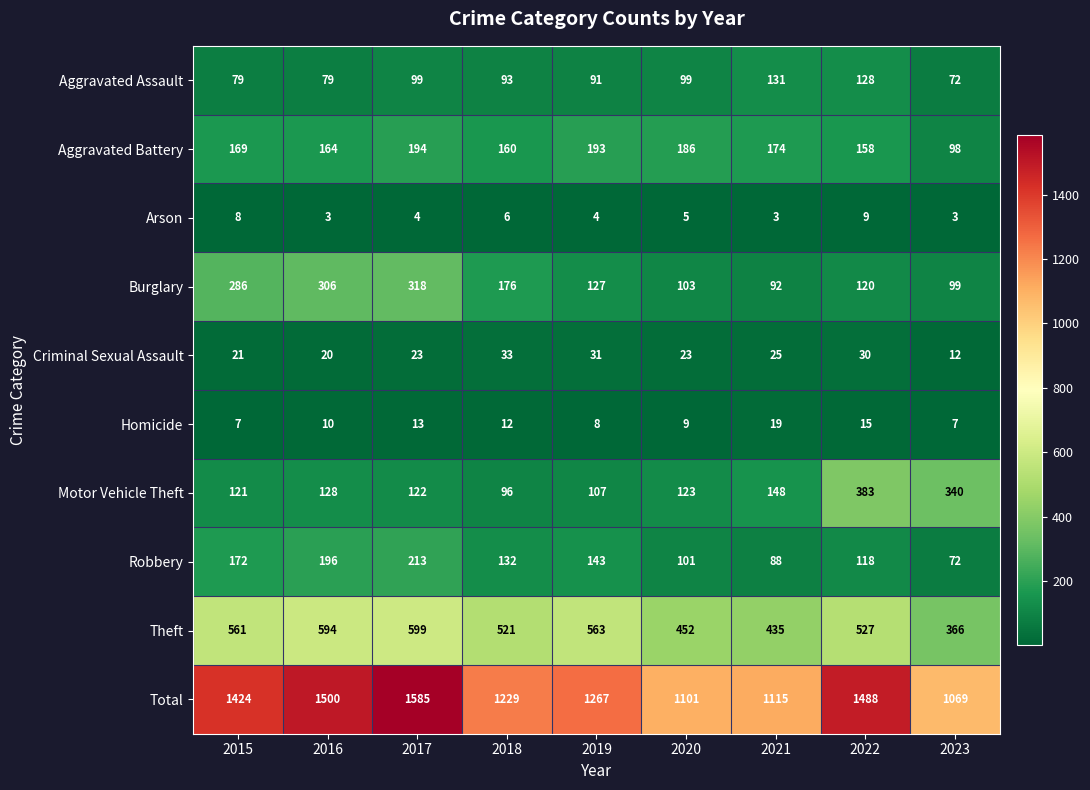

The value of Robbery at 2021 is 137. True or false?

False